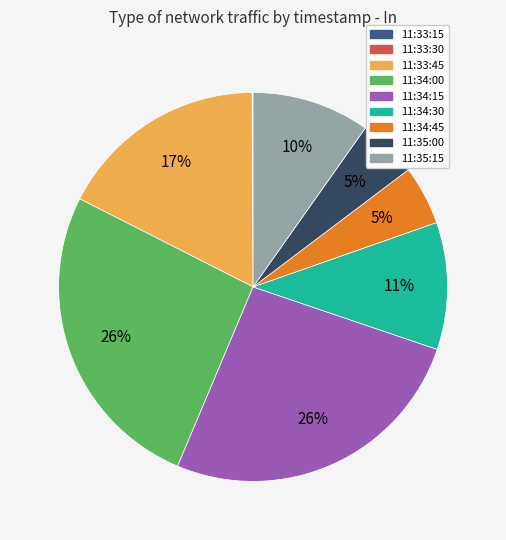

What percentage is the 11:33:45 slice, to the nearest percent?

17%